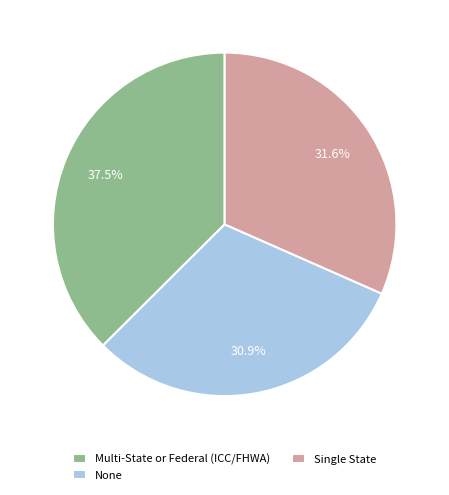

What is the ratio of the value at Single State to the value at Multi-State or Federal (ICC/FHWA)?

0.8